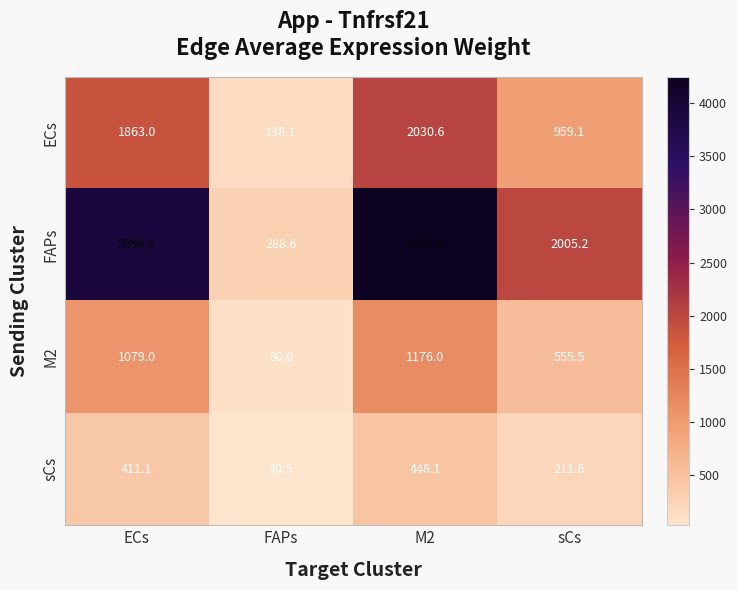

What is the difference between the highest and lowest values at ECs?

3483.7